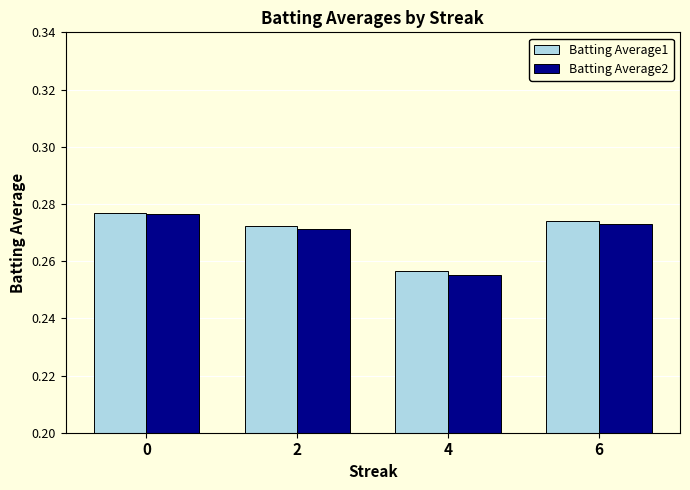

How many bars are there in each group?

2